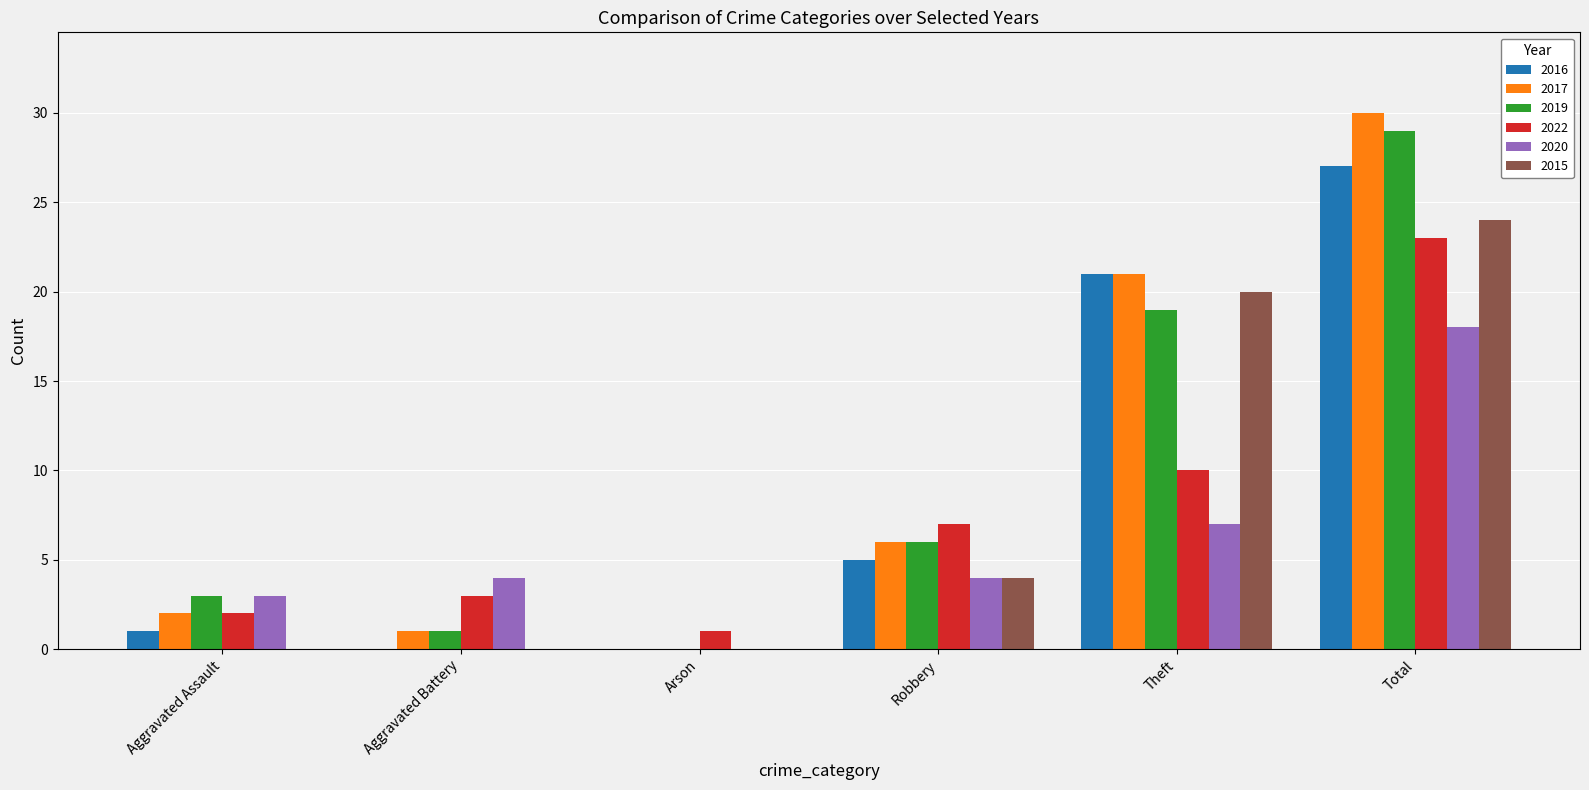

How many data points does each series have?

6